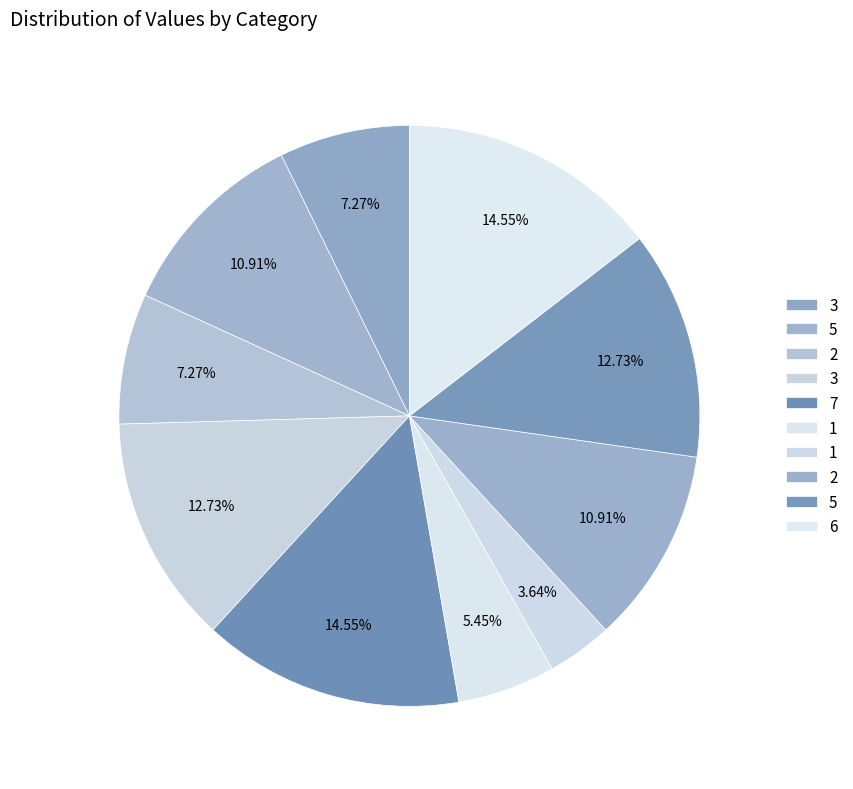

Rank the categories by value from highest to lowest.

7, 6, 3, 5, 5, 2, 3, 2, 1, 1